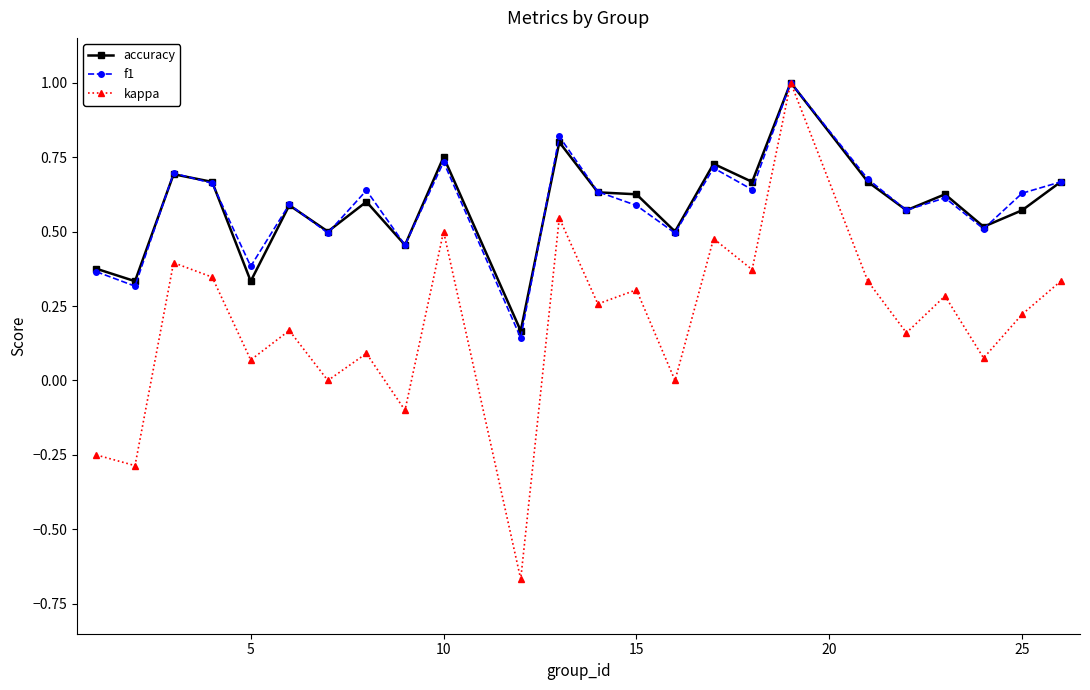

True or false: kappa has more than 0 points higher than both neighbors.

True